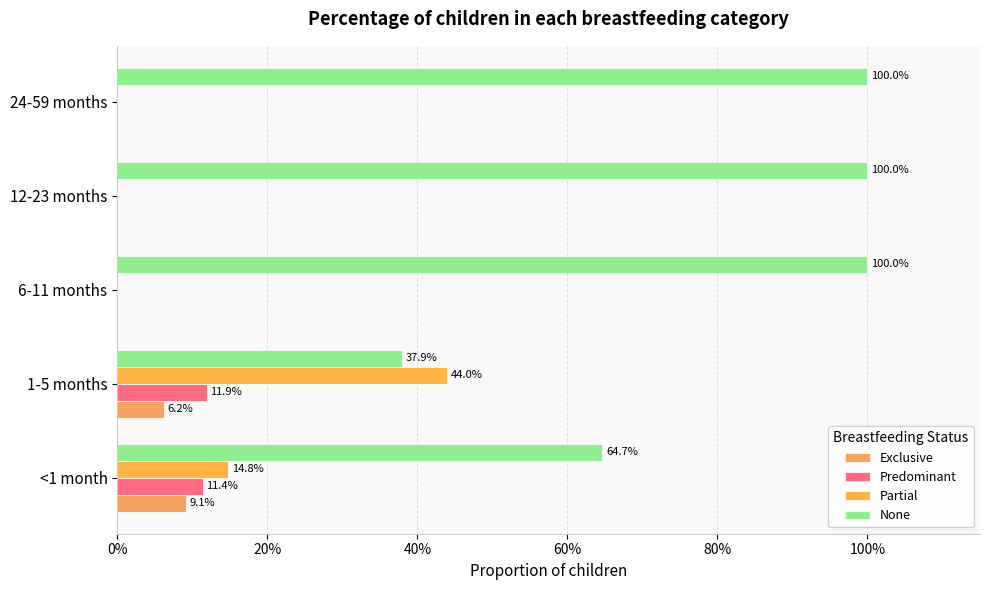

What are all the series names shown in the legend?

Exclusive, Predominant, Partial, None